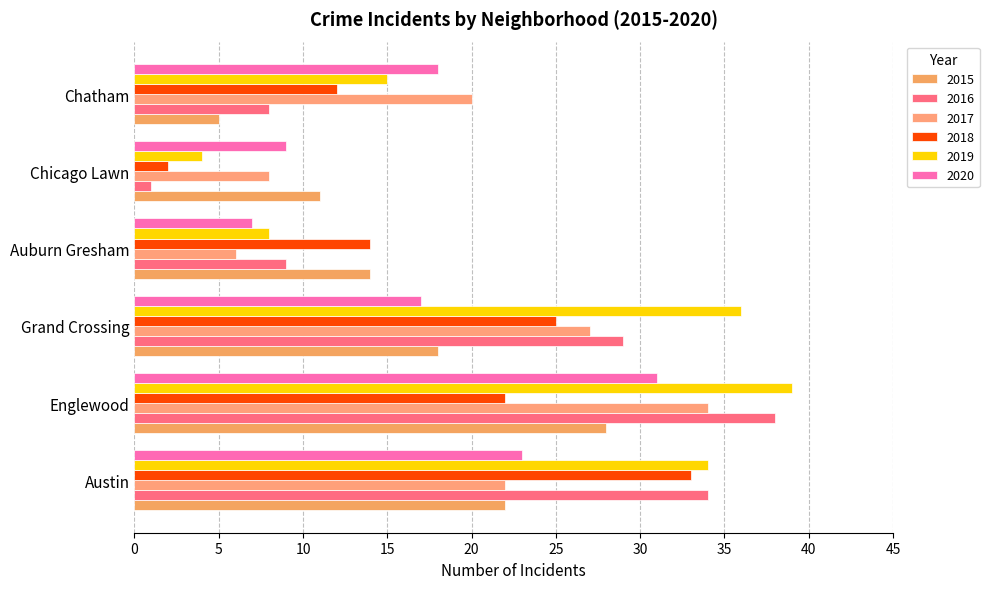

Is the value of 2015 at Englewood greater than the value of 2017 at Grand Crossing?

Yes